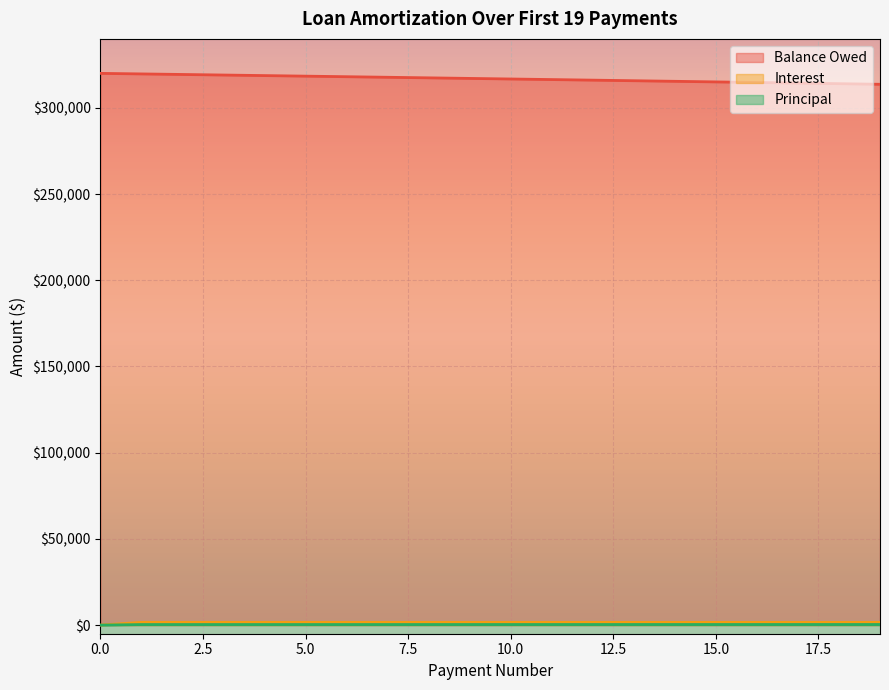

Is the value of Principal at 5 greater than the value of Interest at 4?

No